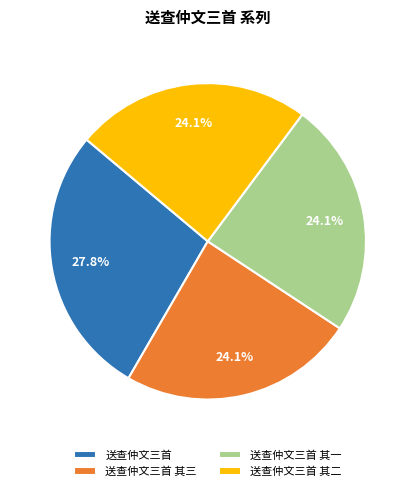

What is the total percentage of 送查仲文三首 and 送查仲文三首 其二?

51.8%